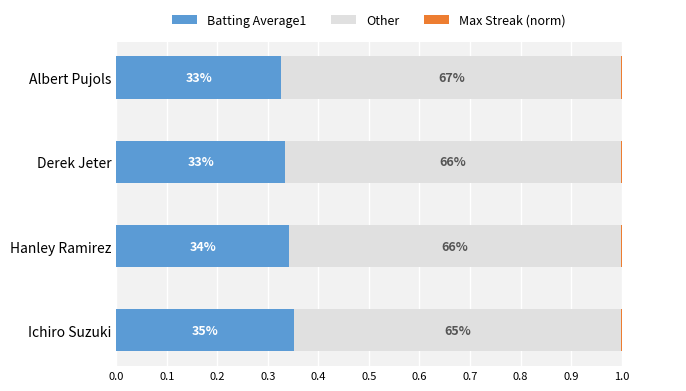

At Ichiro Suzuki, list the series in order from largest to smallest.

Other, Batting Average1, Max Streak (norm)